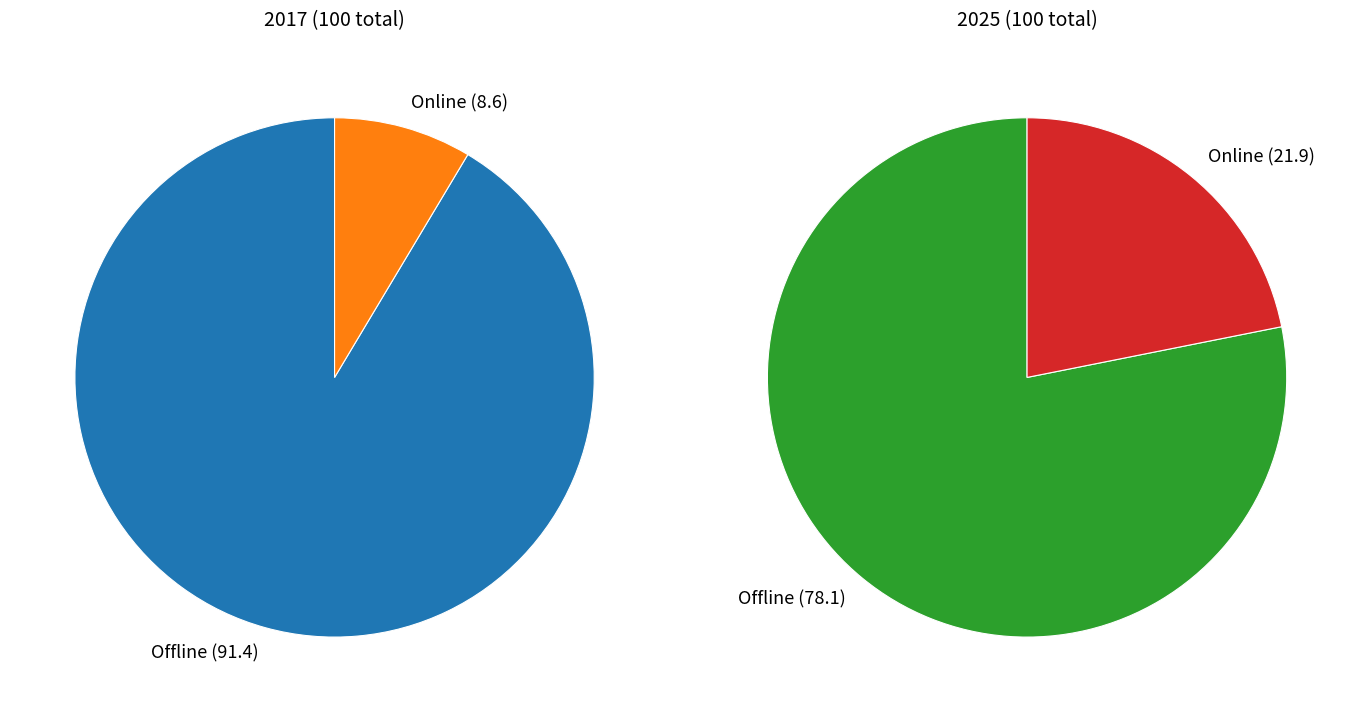

True or false: Offline accounts for 78% of the total.

True